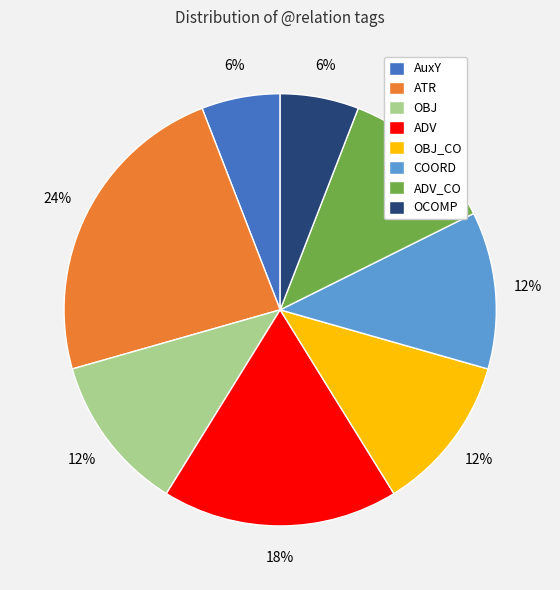

Combined, do OBJ_CO and ADV account for over 50%?

No